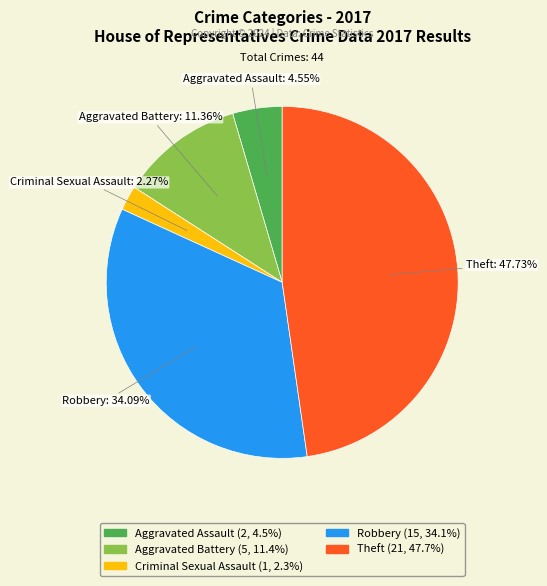

Count the number of slices in the pie.

5